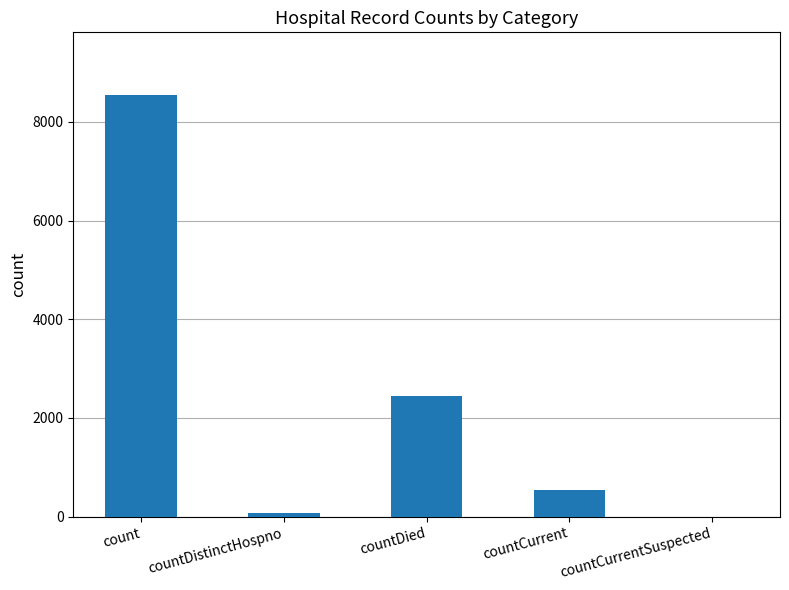

What is the approximate value at count?

8534